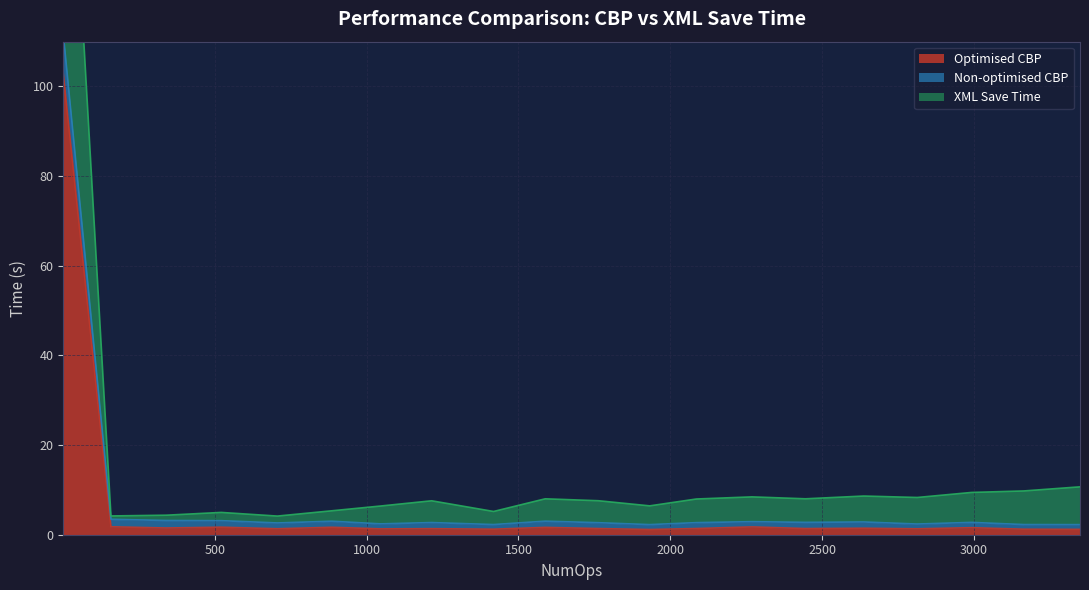

What is the lowest value of the XML Save Time series?

4.2